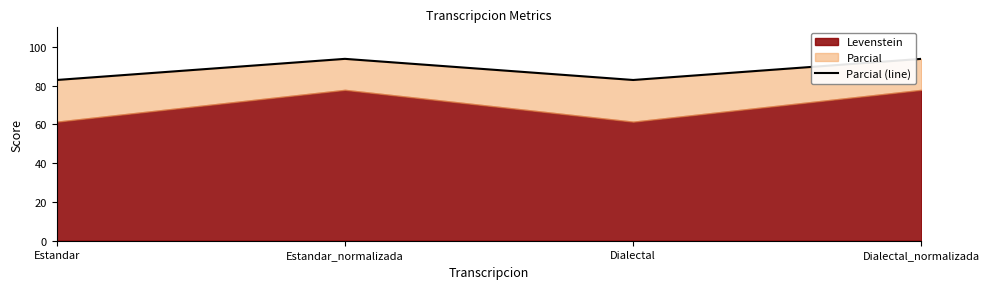

At which label is the value closest to 88?

Estandar